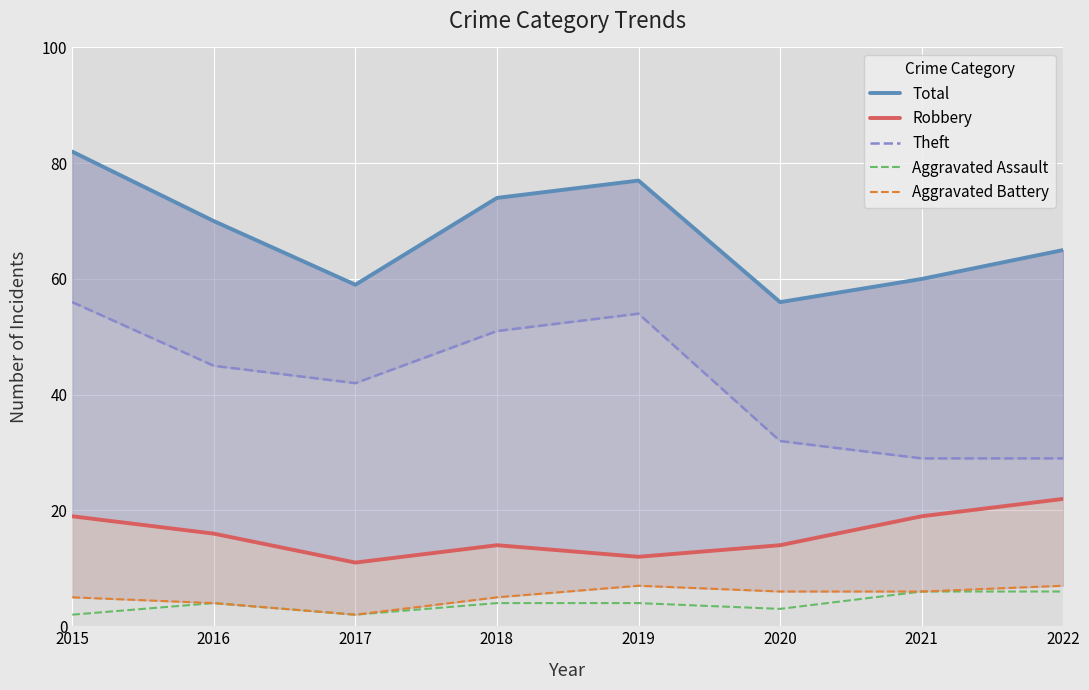

How many interior local peaks does the Aggravated Assault series have?

1